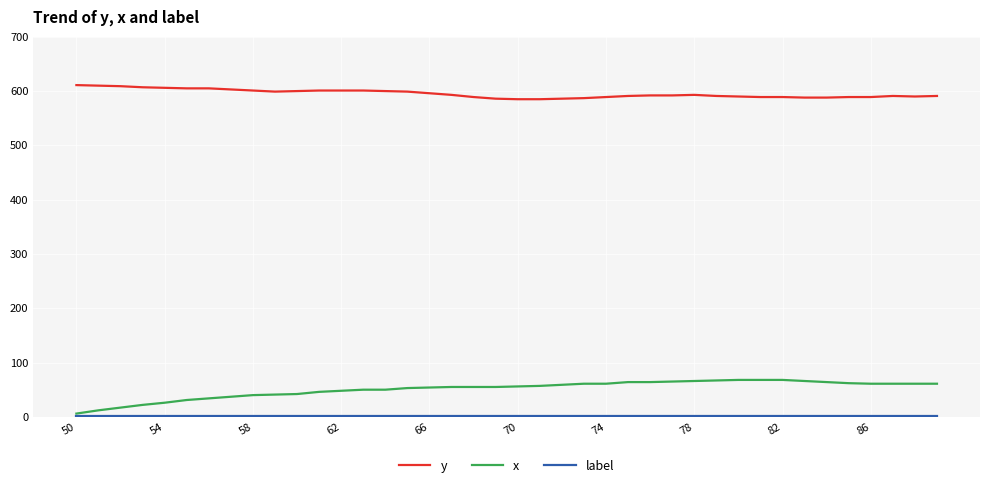

Which series has the largest range (max minus min)?

x